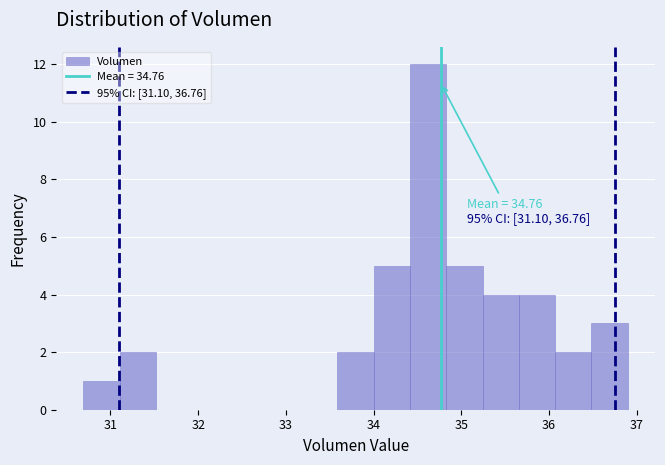

Over which range of the x-axis is the bar tallest?

34.4 to 34.8